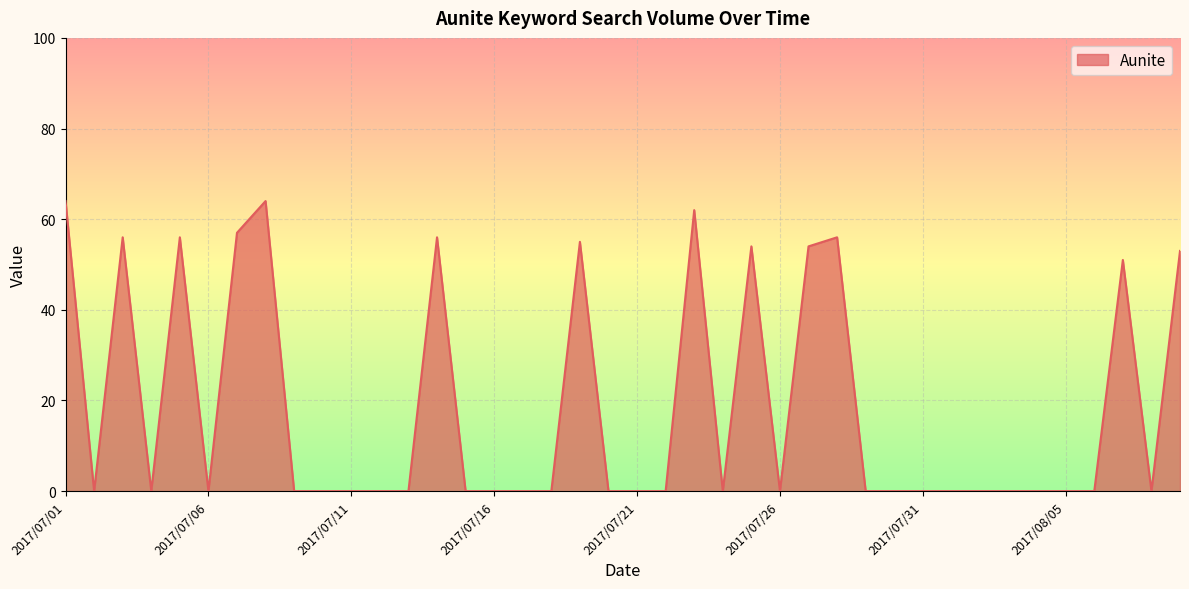

What is the maximum value shown in the chart?

64